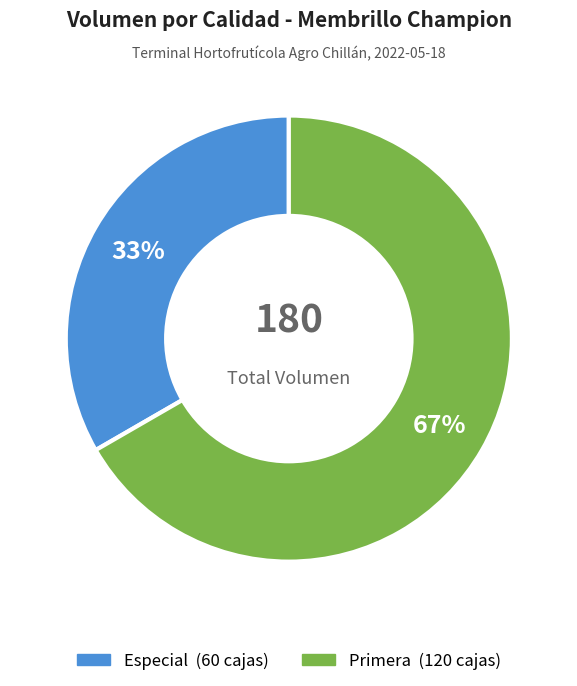

Which category has the biggest portion of the pie?

Primera